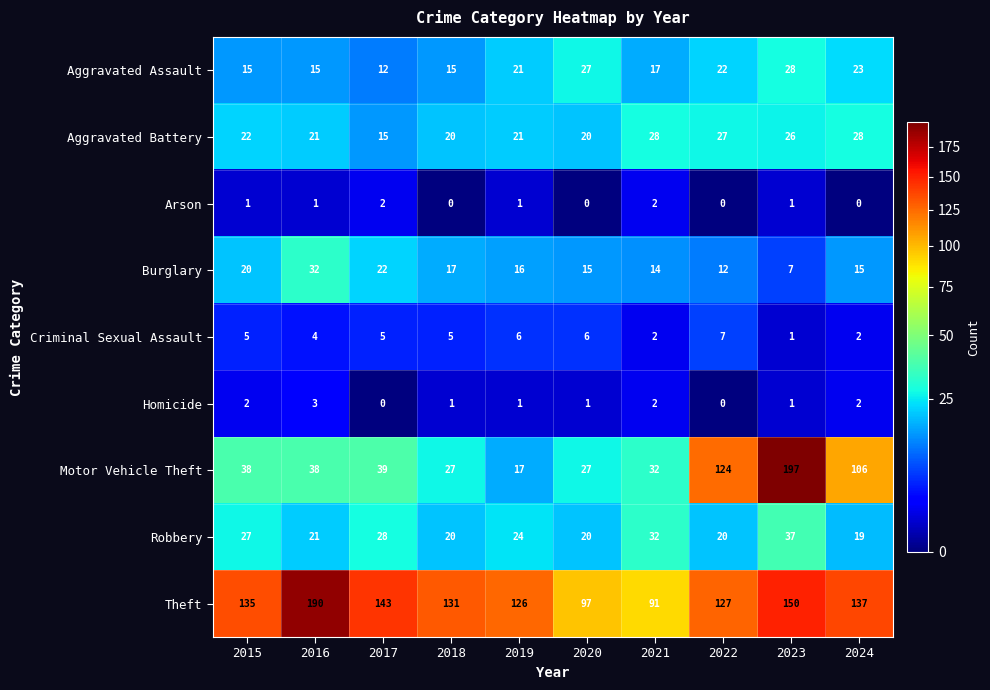

What is the spread (max minus min) of values at 2022?

127